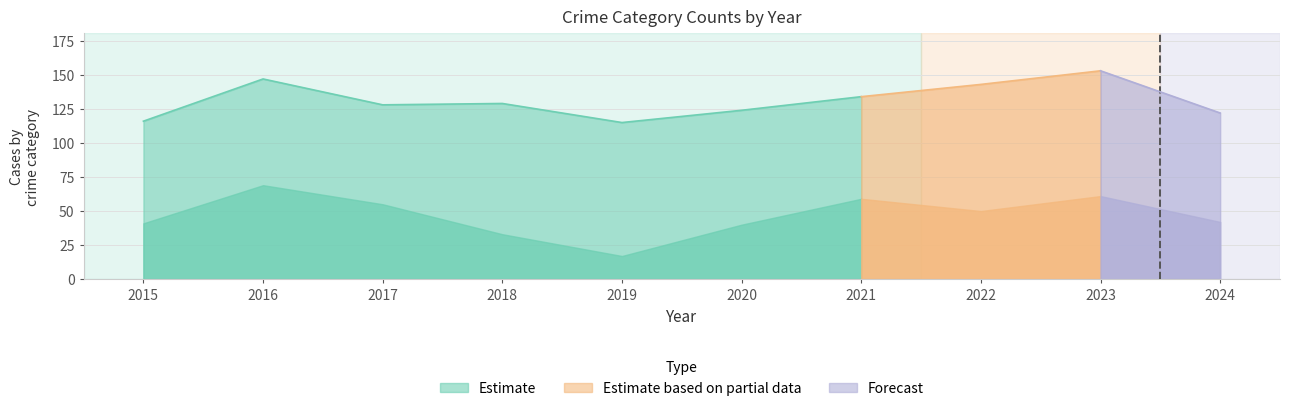

Where does the Total series first go above 129?

2016